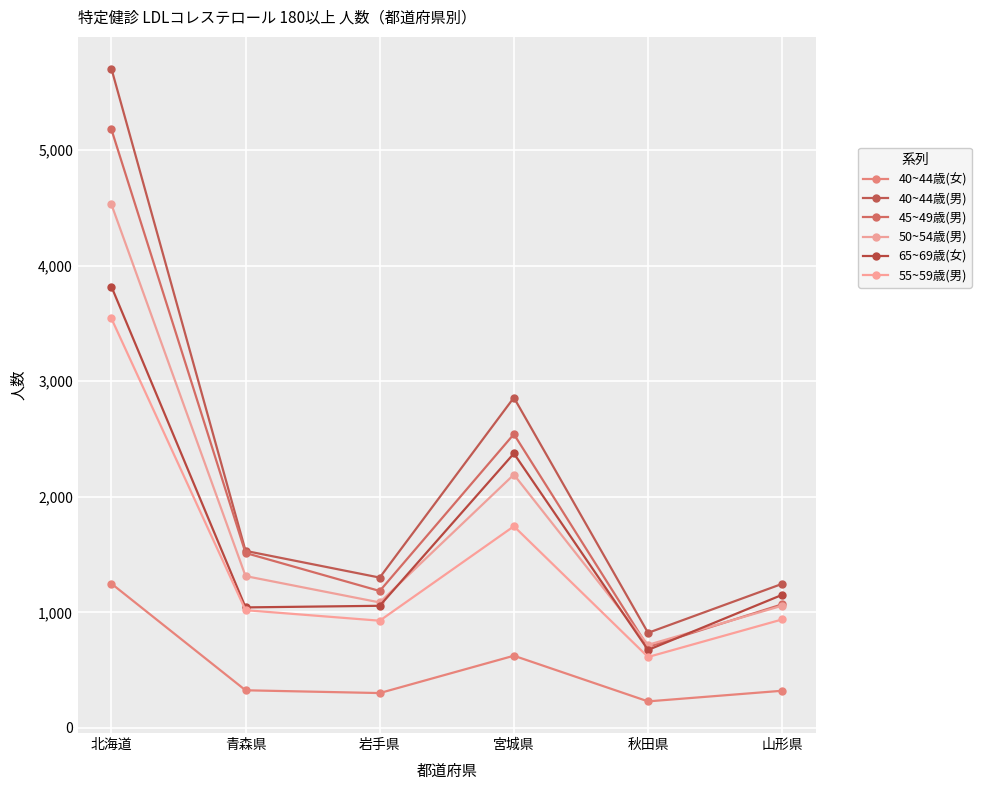

What are all the series names shown in the legend?

40~44歳(女), 40~44歳(男), 45~49歳(男), 50~54歳(男), 65~69歳(女), 55~59歳(男)